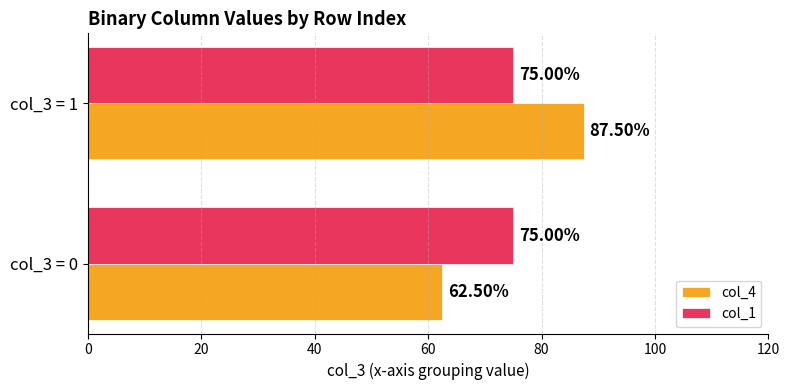

Which series has the largest range (max minus min)?

col_4